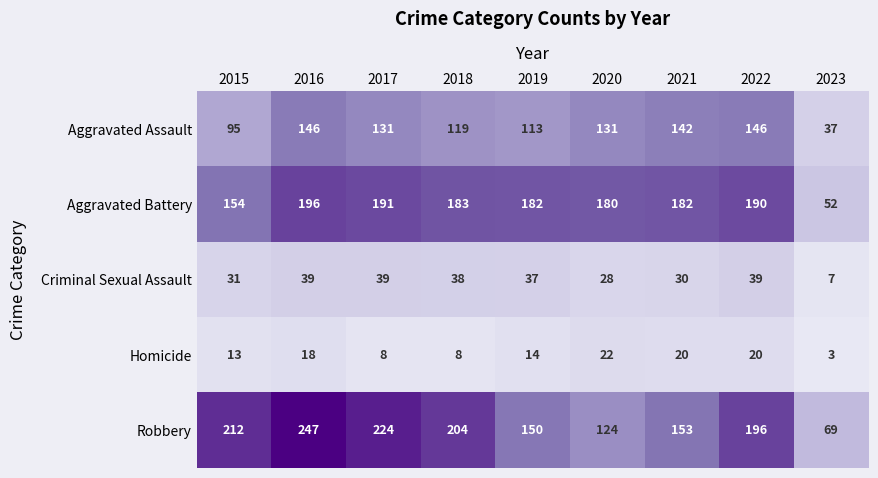

Which category has the highest value in the Robbery series?

2016